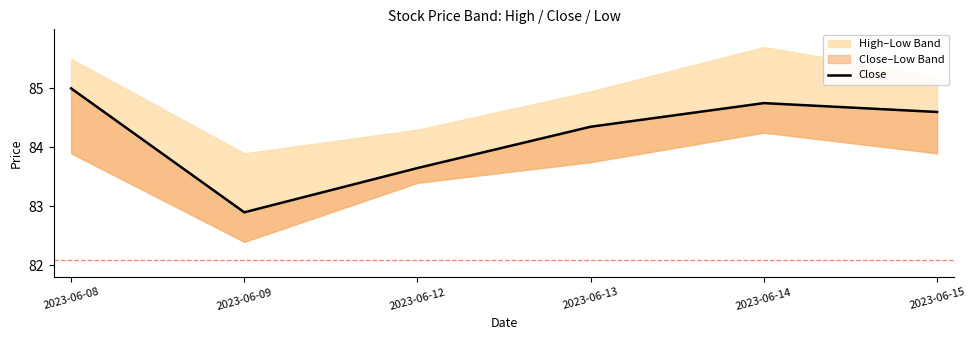

What is the change in value from 2023-06-08 to 2023-06-09?

-2.1